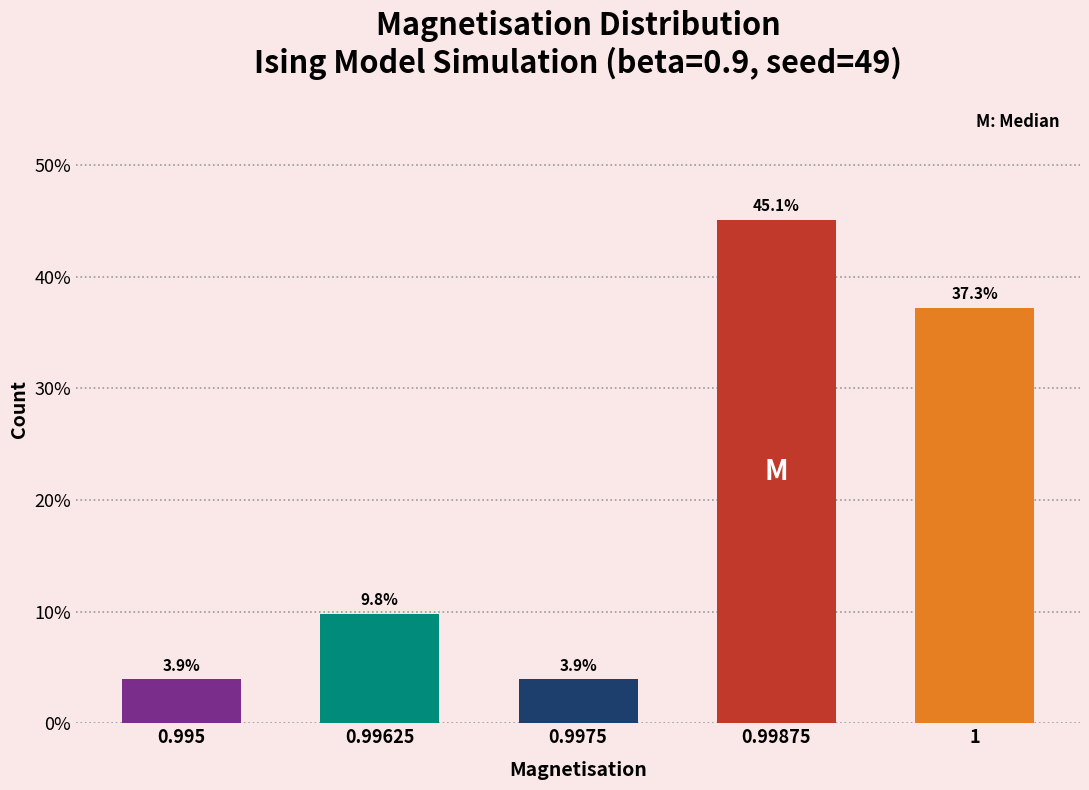

Reading right to left, extract all data points from this chart.

1=37.3	0.99875=45.1	0.9975=3.9	0.99625=9.8	0.995=3.9